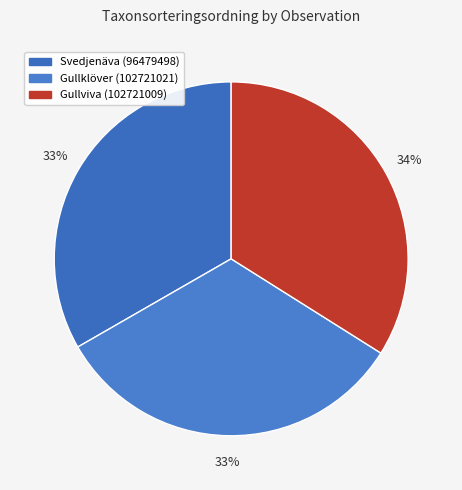

Is there a majority slice in this chart?

No